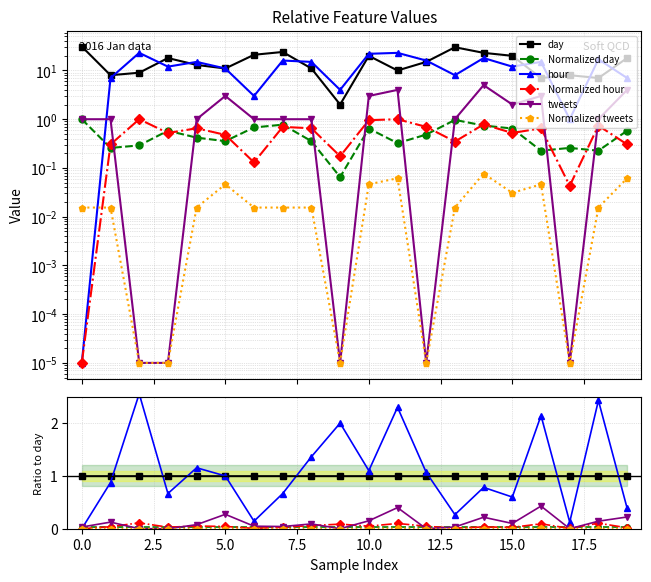

Which series has the widest spread of values?

hour